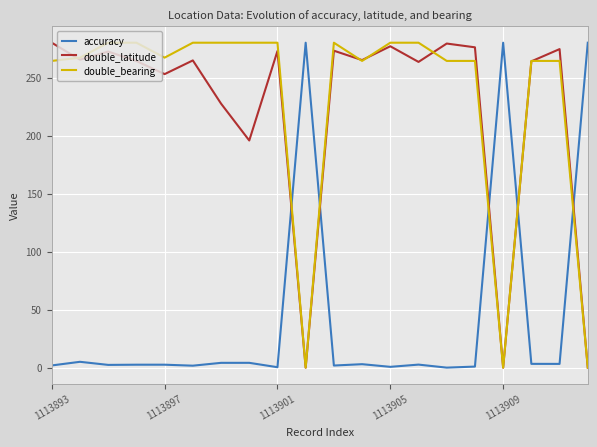

True or false: accuracy and double_bearing cross at least once.

True